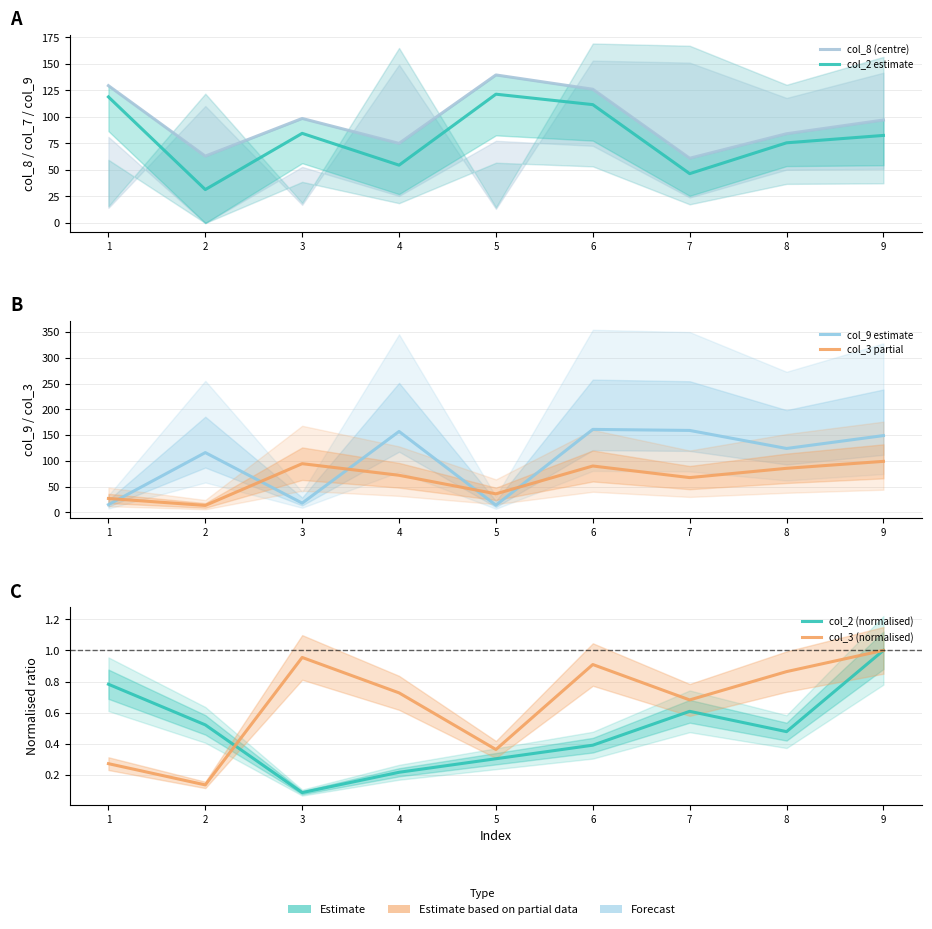

What is the sum of all col_2 estimate values?

726.6